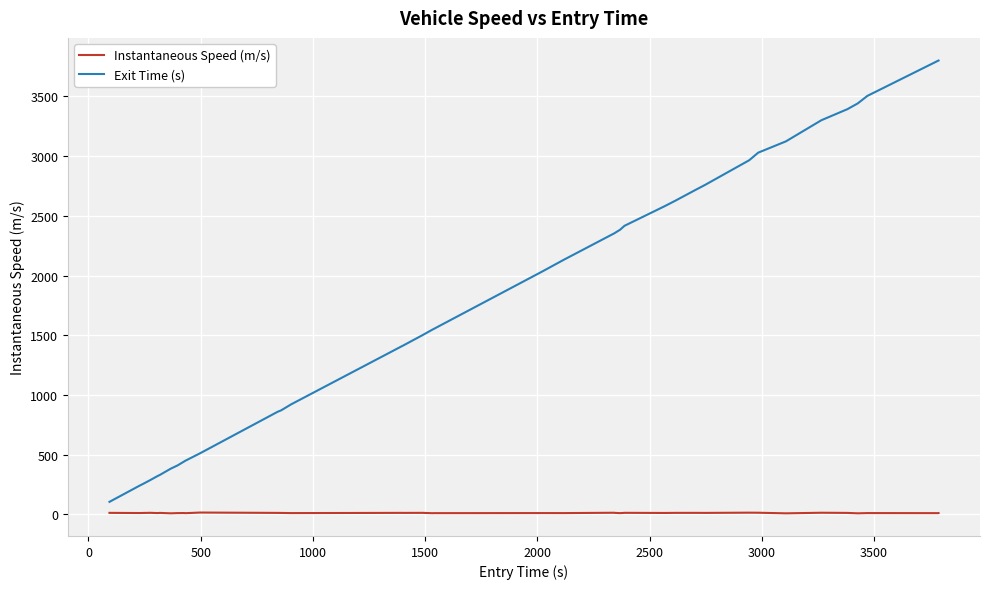

True or false: Instantaneous Speed (m/s) and Exit Time (s) intersect in this chart.

False